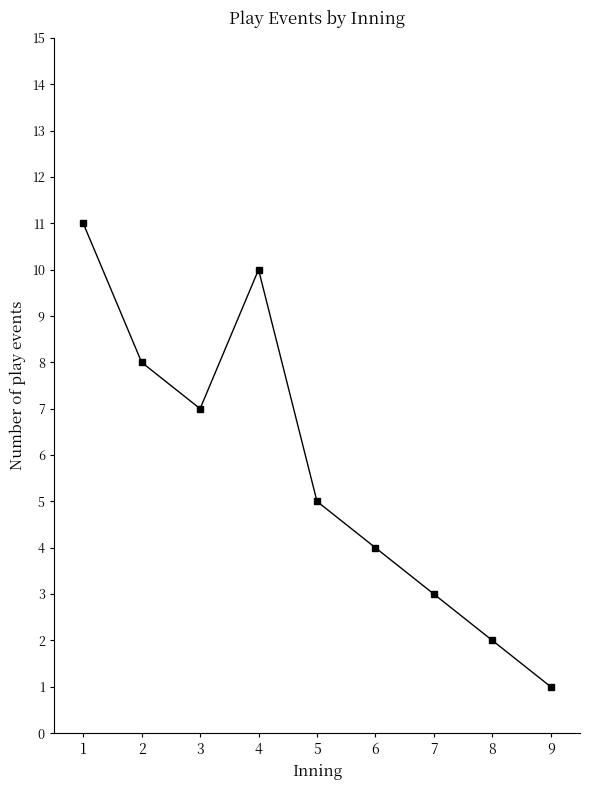

True or false: the data shows 10 at 3.

False